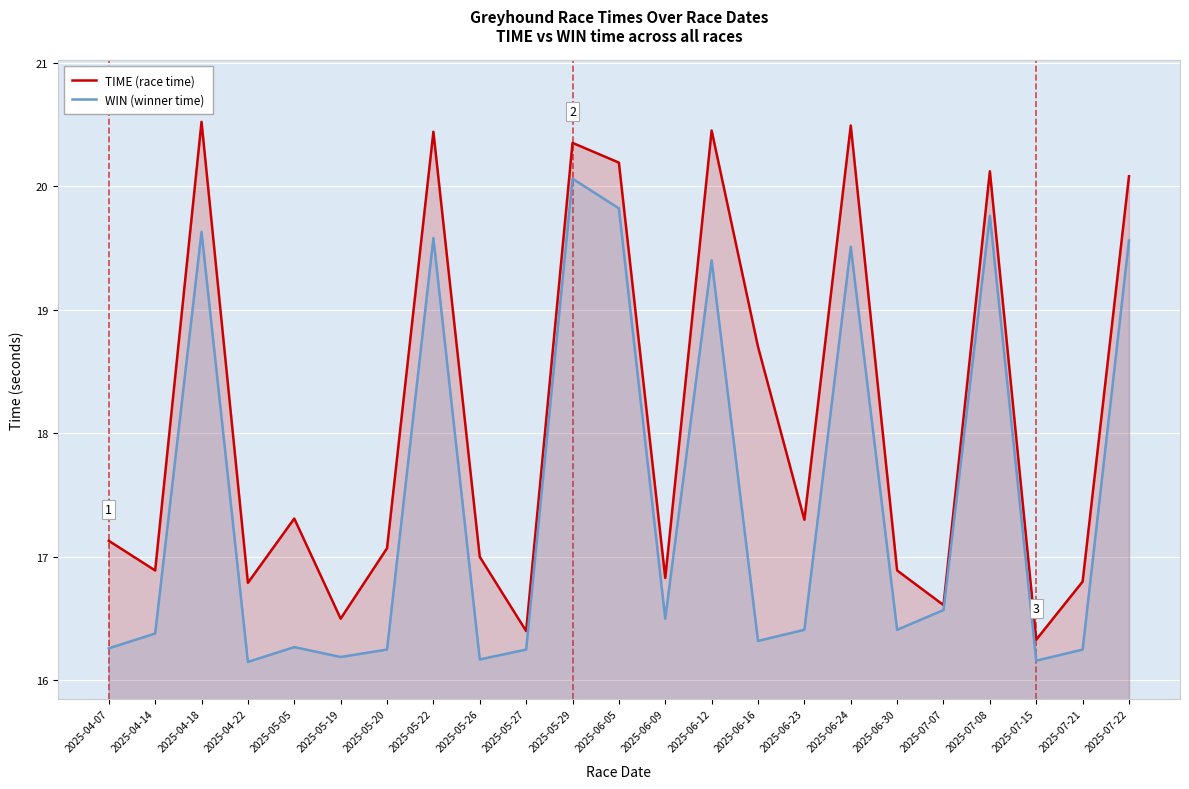

The value of WIN (winner time) at 2025-06-30 is 16.4. True or false?

True